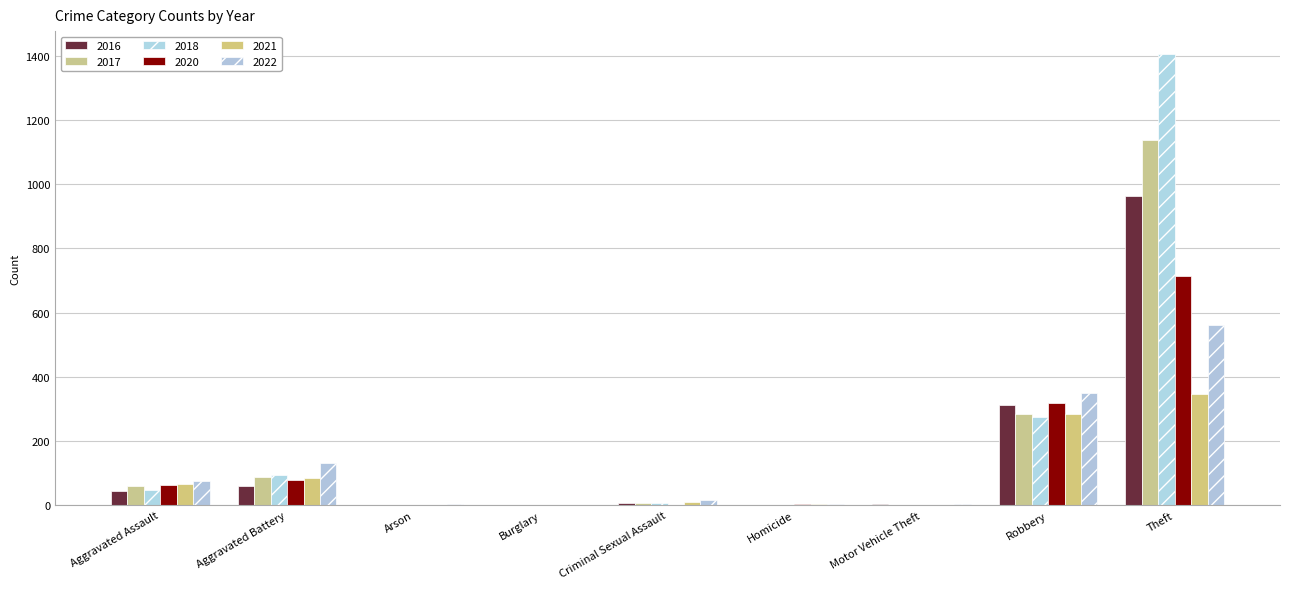

Reading left to right, list all the values displayed in this chart.

2021: 67	84	1	1	10	2	1	284	346
2022: 76	132	3	0	17	4	2	350	561
2017: 59	89	0	1	5	1	1	285	1139
2018: 46	95	1	0	6	1	1	274	1407
2020: 64	79	1	0	1	2	1	317	715
2016: 43	58	0	0	6	1	2	312	964